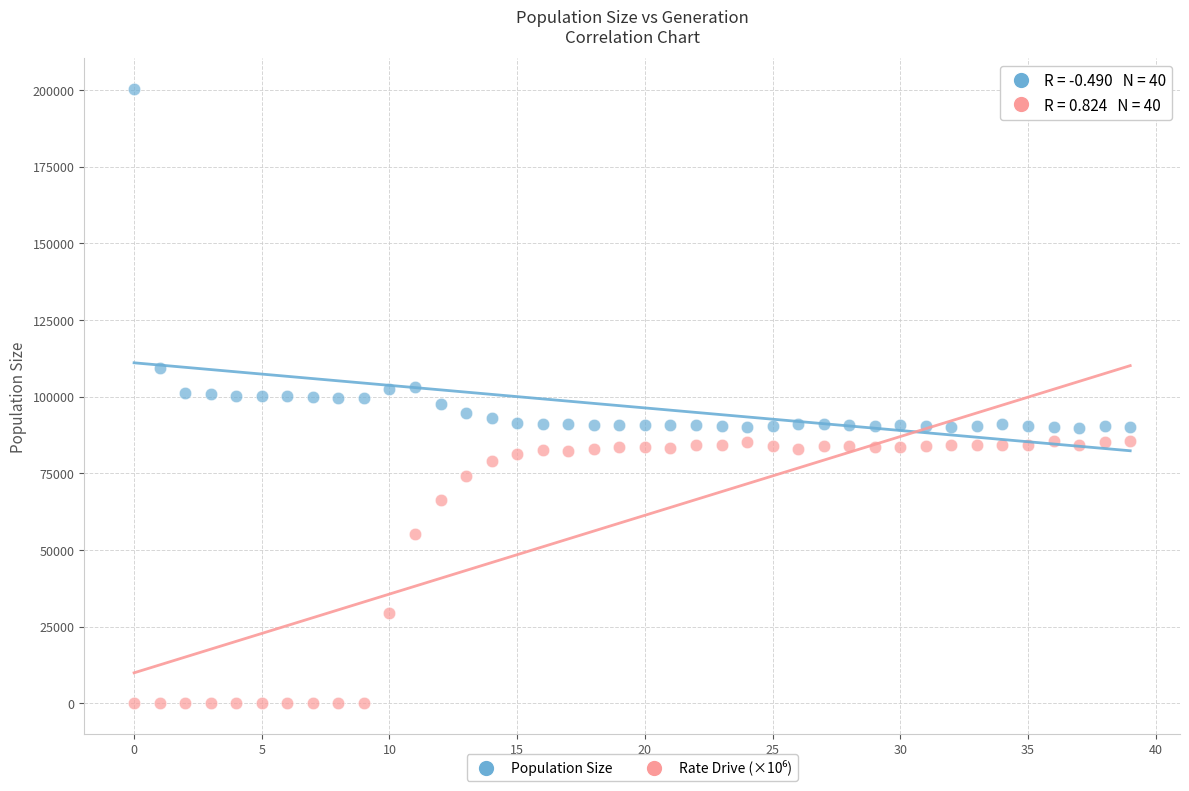

Across all data points, what is the range of Y values (max minus min)?

200277.0